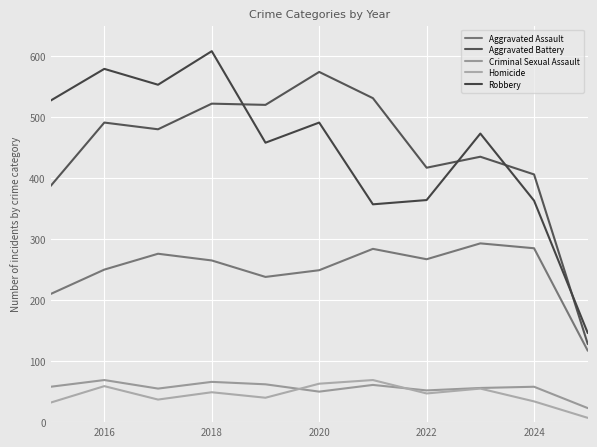

Which series has the largest total across all categories?

Robbery